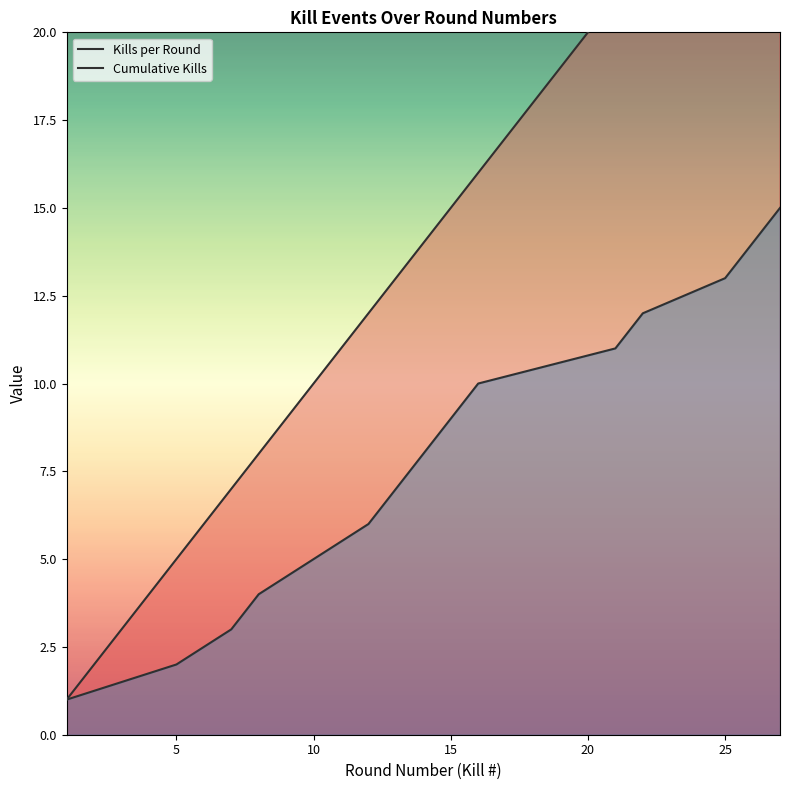

Which has a higher value, 22 or 21?

22